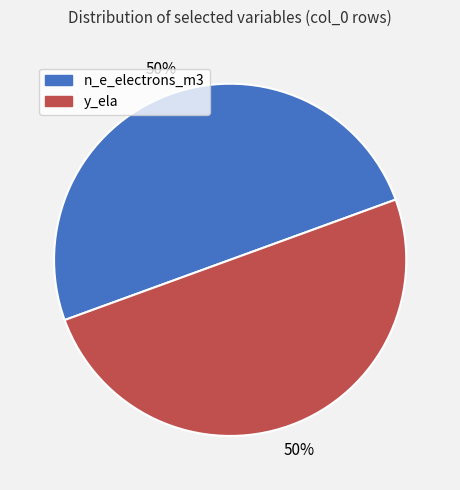

True or false: n_e_electrons_m3 accounts for 50% of the total.

True